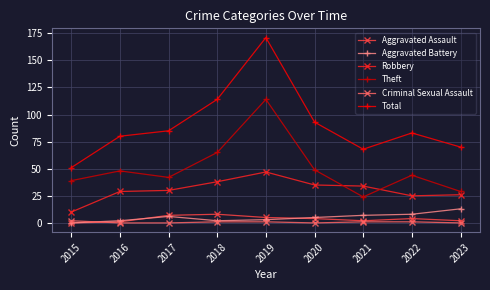

Where is the first local maximum for Aggravated Battery?

2017